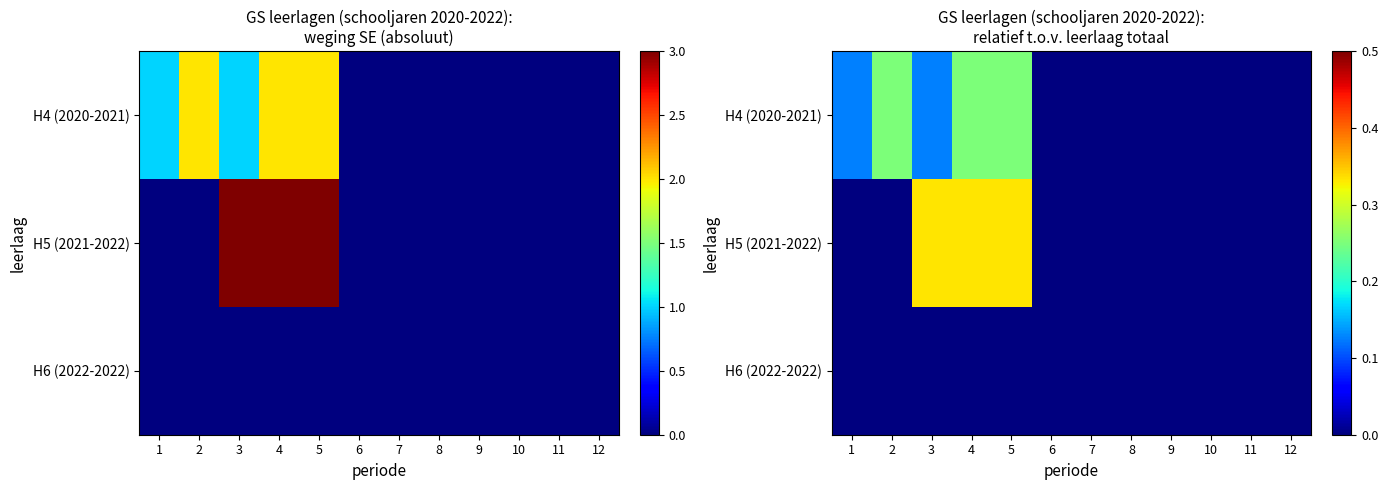

Is it true that H6 (2022-2022) equals 0.0 at 9?

True